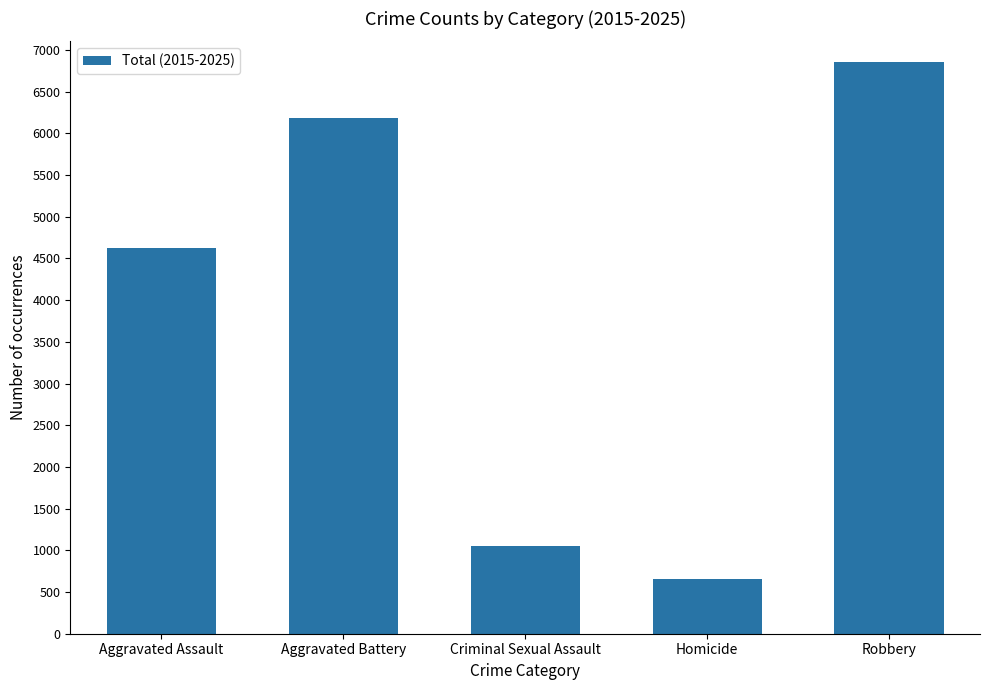

Approximately how many times larger is the value at Aggravated Battery compared to Aggravated Assault?

1.3